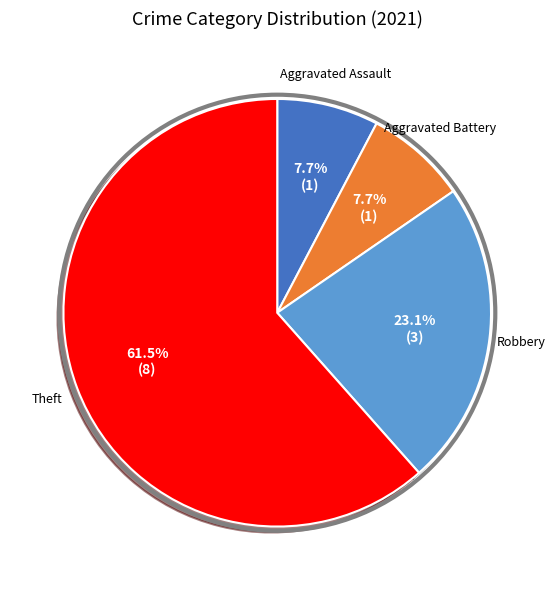

Is there any slice that represents more than half of the pie?

Yes